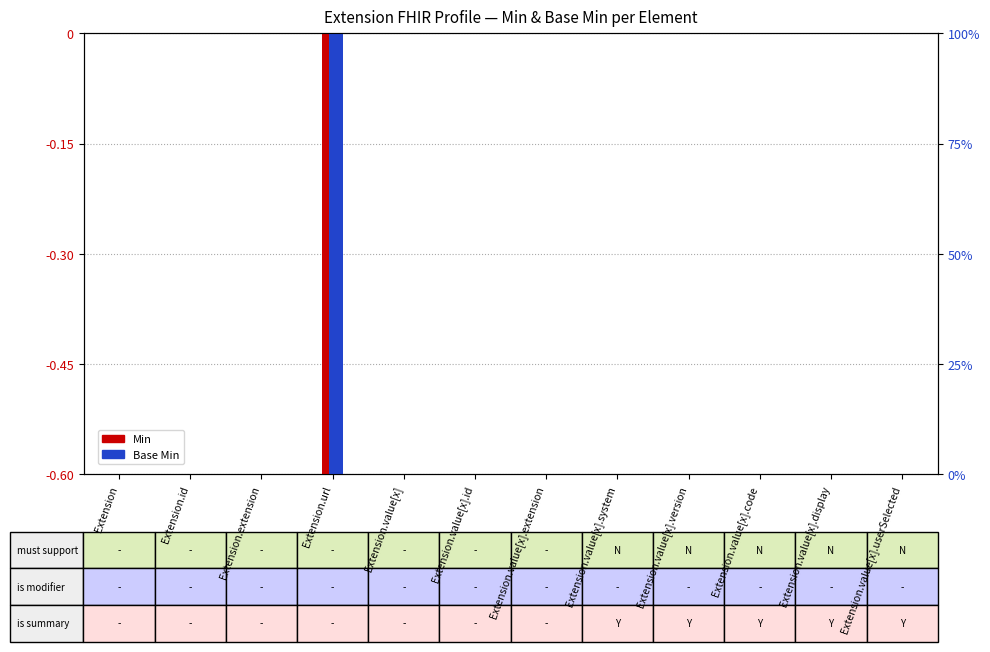

Which series has the widest spread of values?

Min